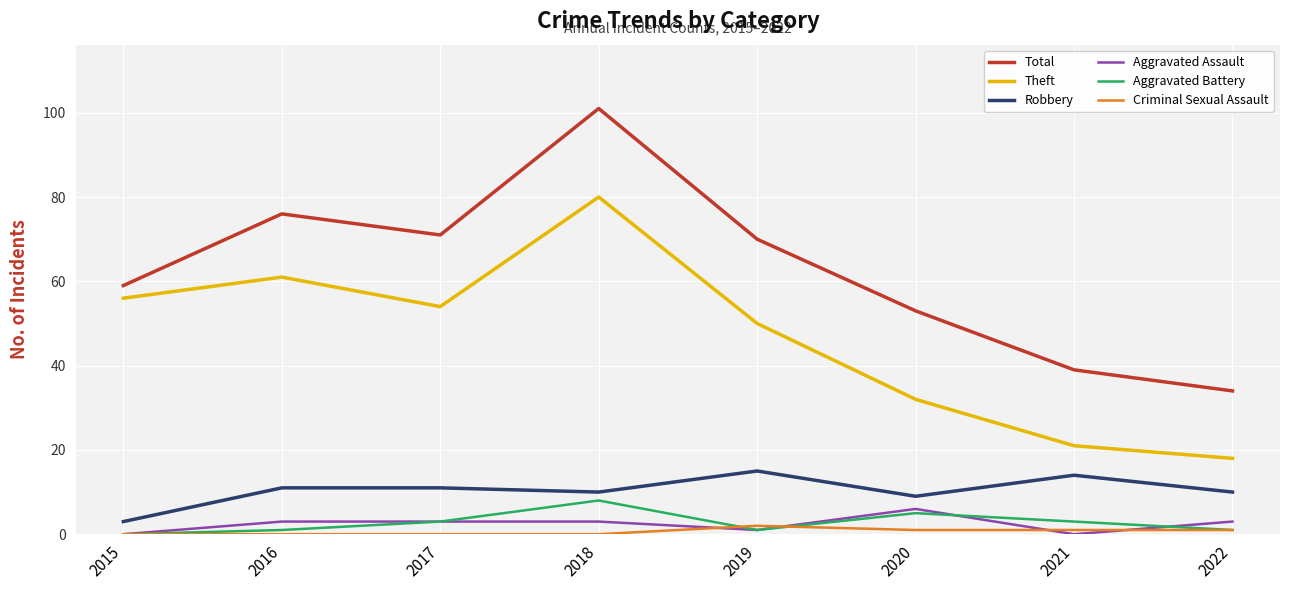

Where does the Total series first go above 70?

2016